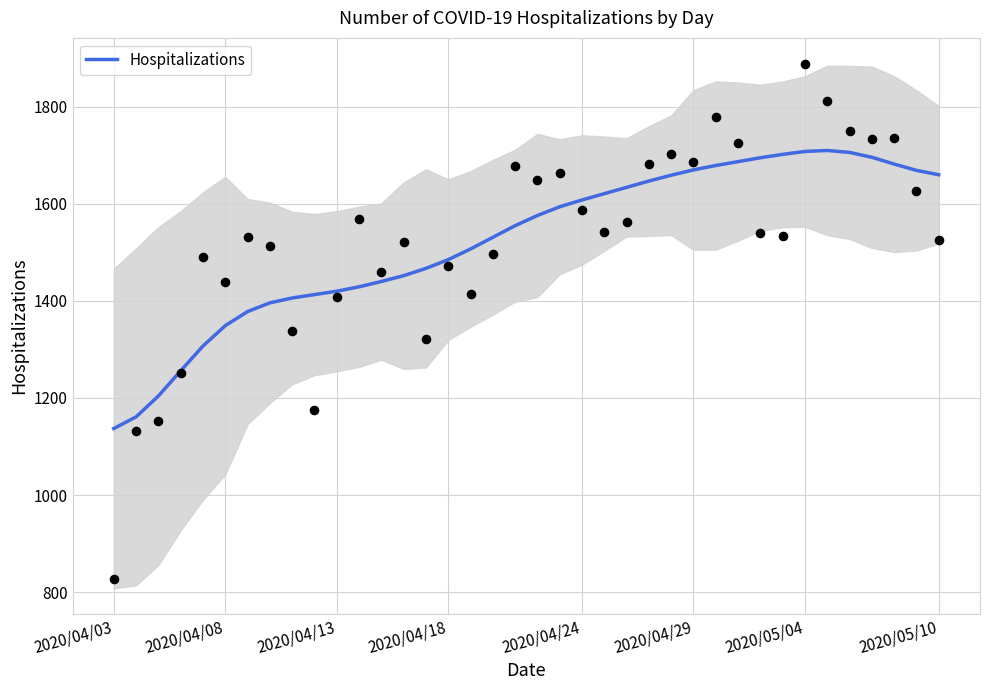

What is the maximum value for Hospitalizations?

1710